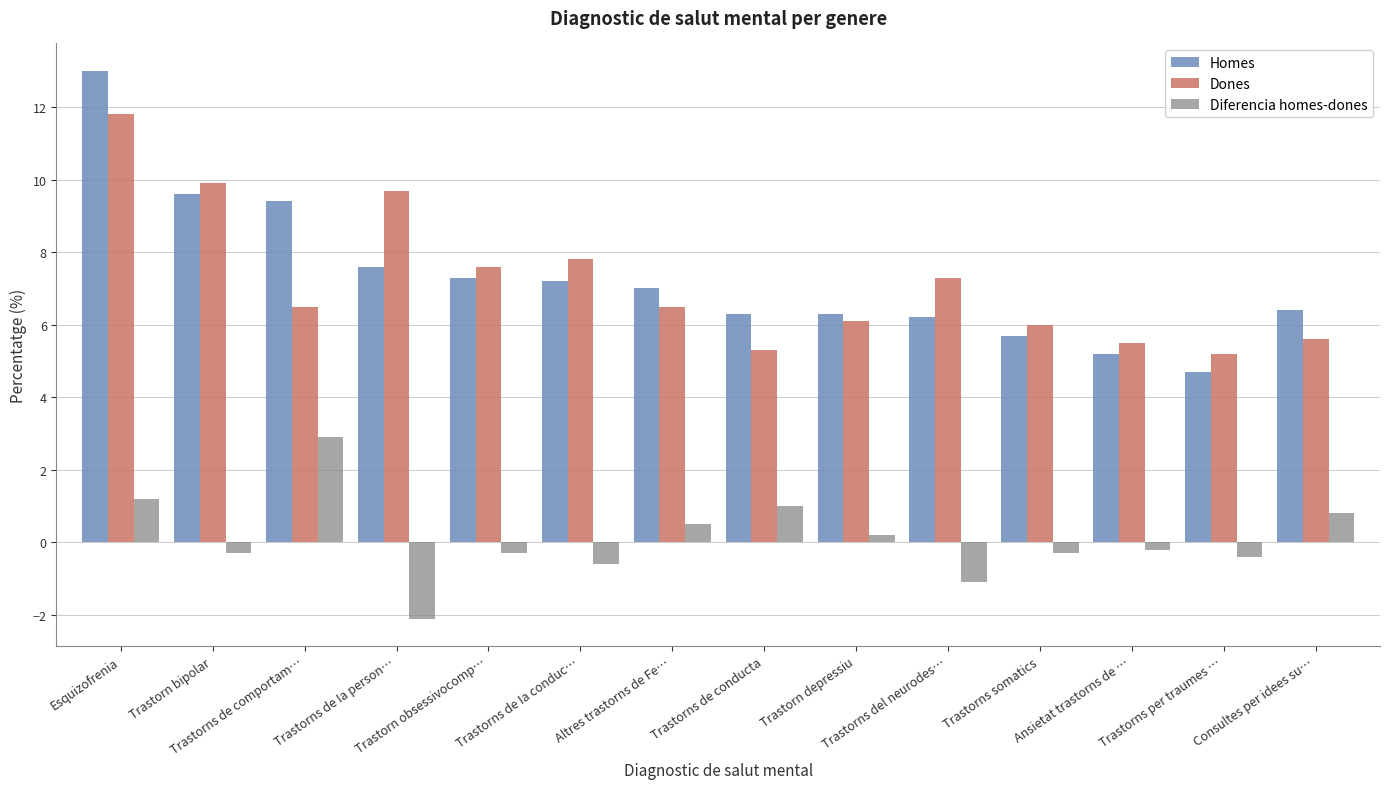

Which series has the largest range (max minus min)?

Homes